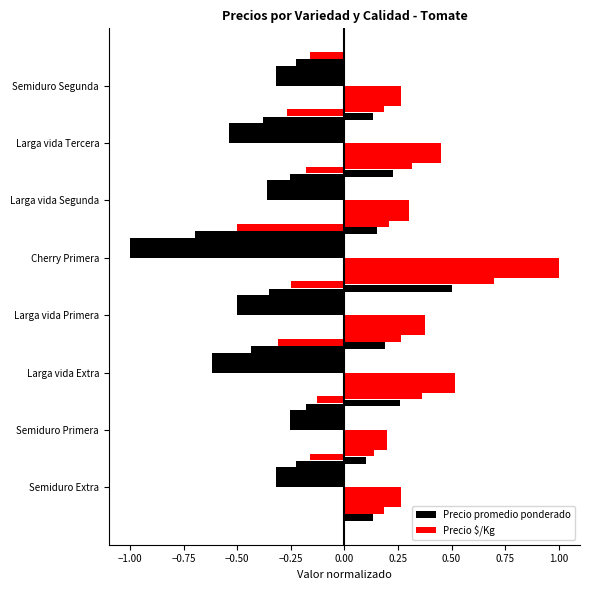

True or false: Precio promedio ponderado has a value of -0.5 at Semiduro Segunda.

False